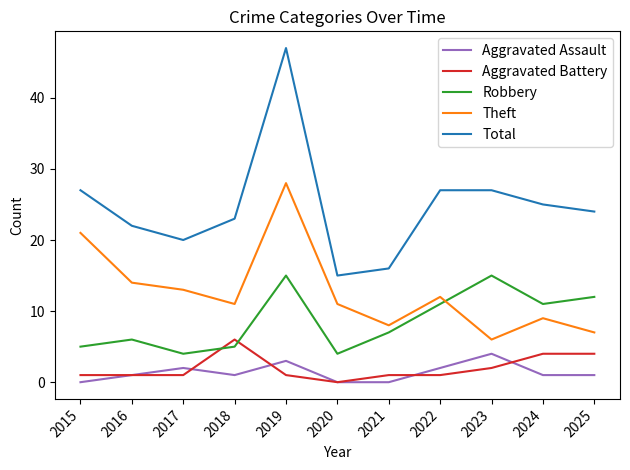

Where does the Theft series first go above 11?

2015